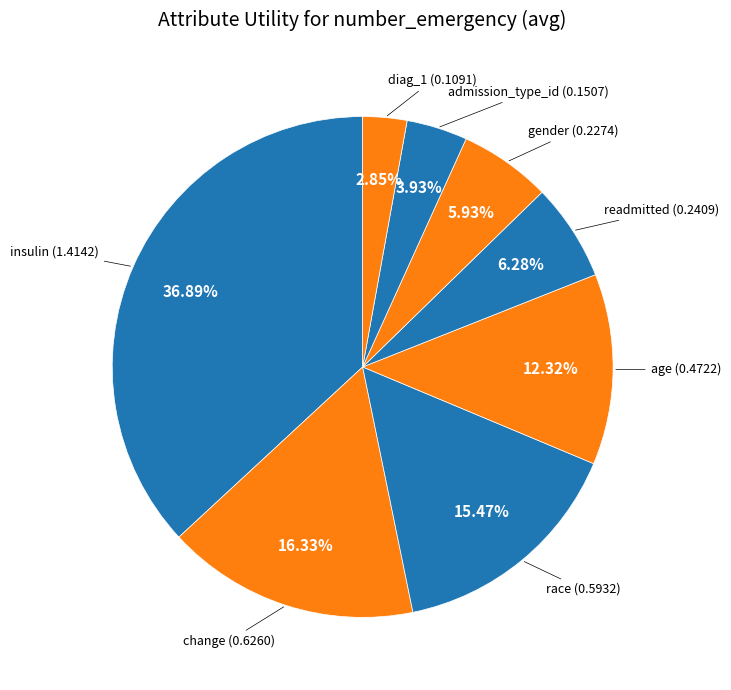

Which slice is the smallest?

diag_1